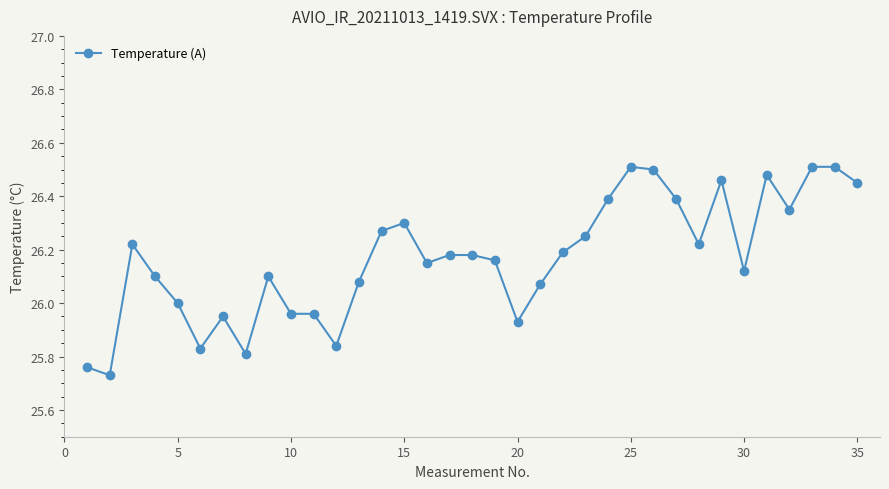

What is the sum of all values?

915.9